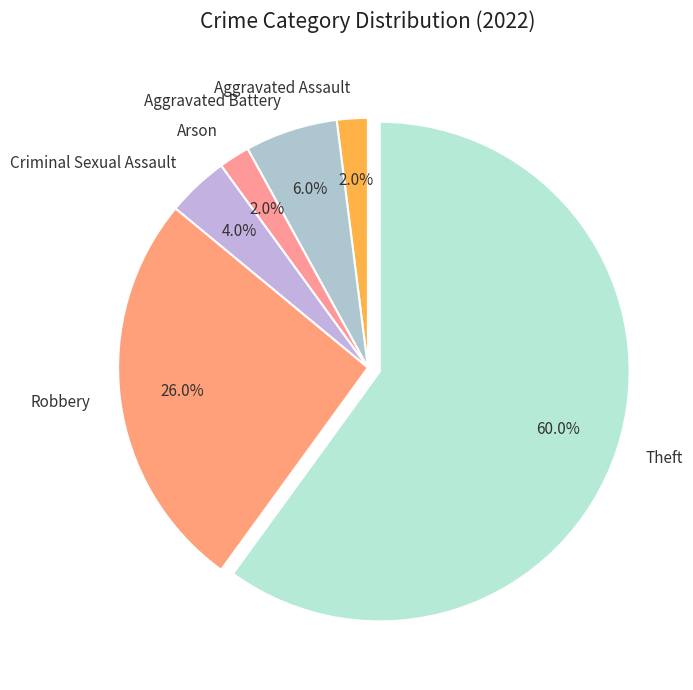

How many slices are in this pie chart?

6